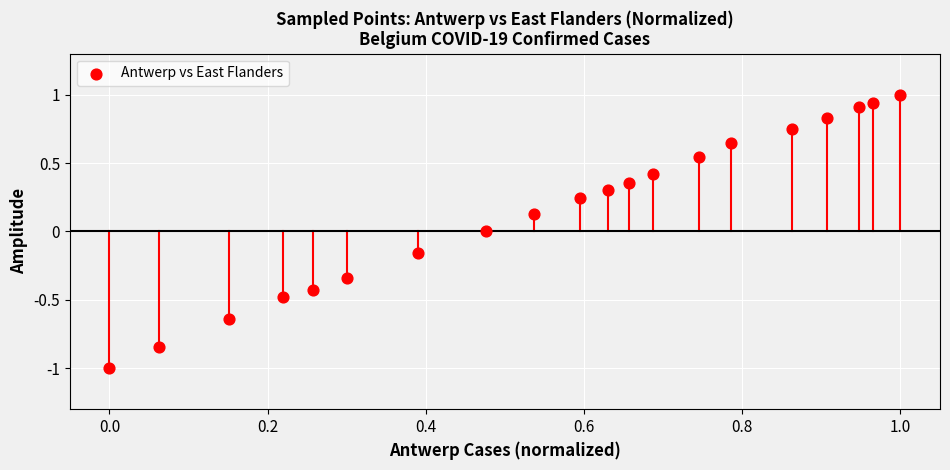

What is the range of X values (max minus min)?

1.0